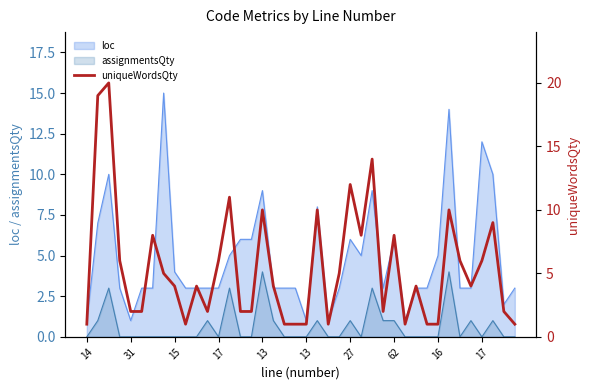

What is the greatest value displayed?

20